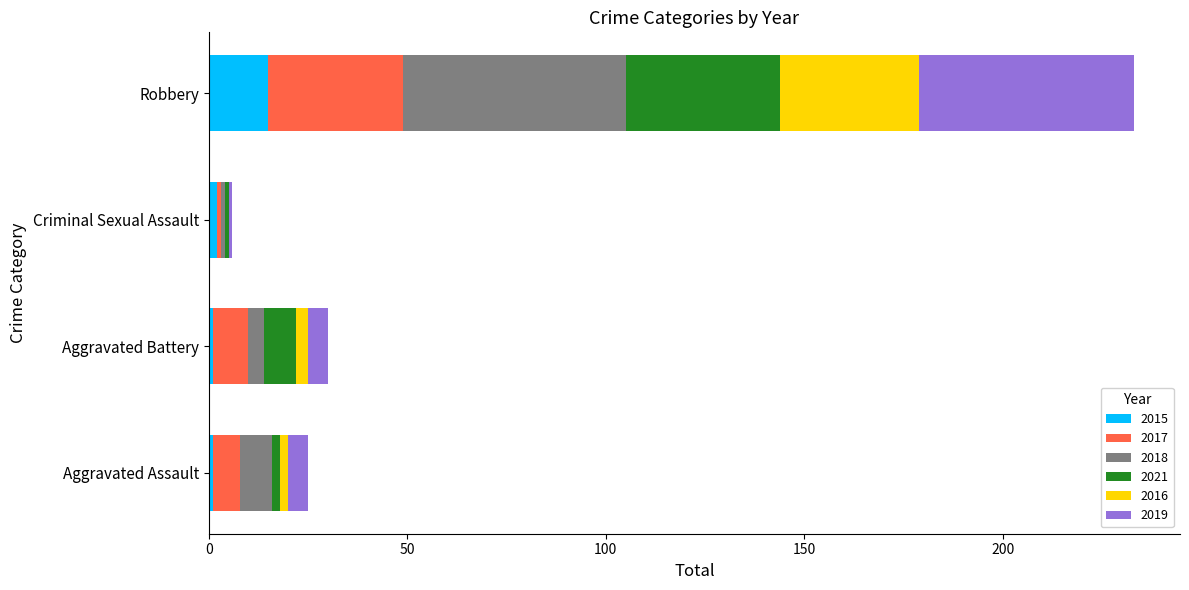

What is the highest value of the 2015 series?

15